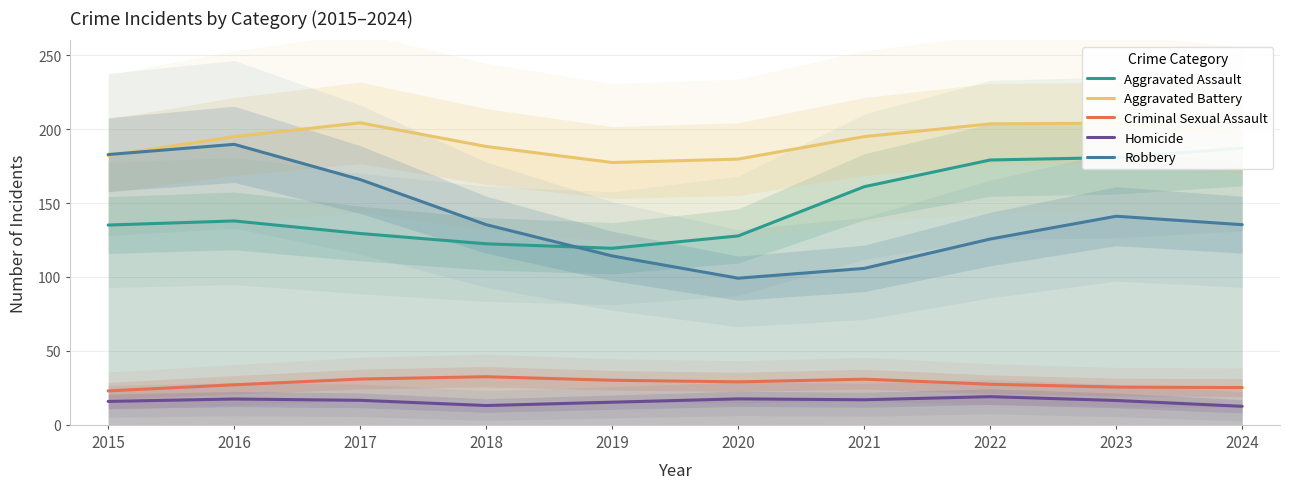

The Robbery series shows 29.8 at 2020. True or false?

False